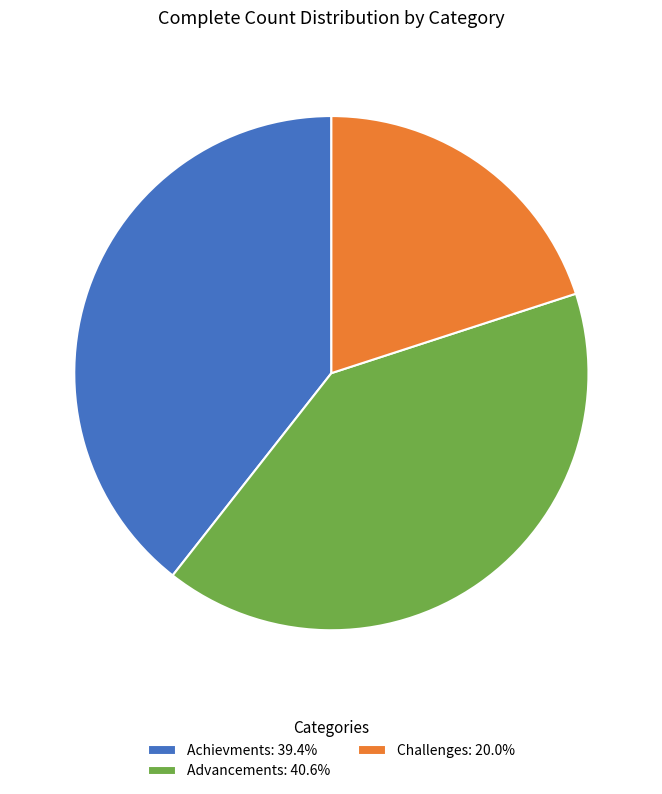

What is the ratio of the value at Achievments: 39.4% to the value at Advancements: 40.6%?

1.0